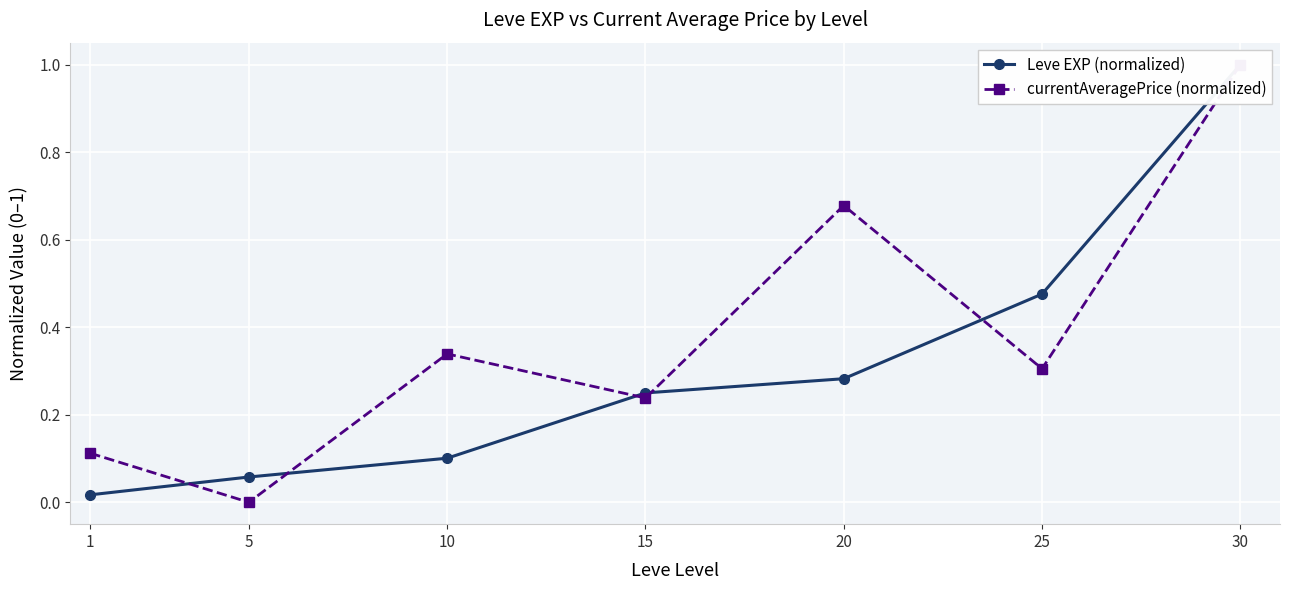

Which category has the highest value across all series?

30